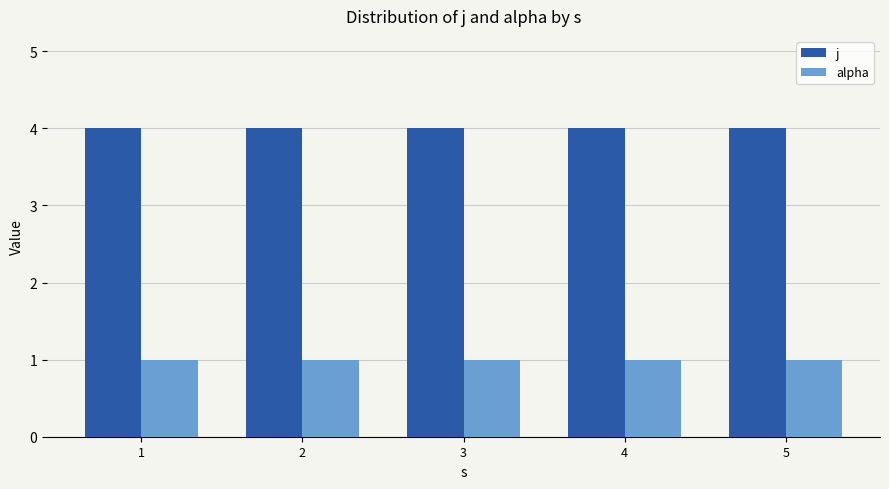

What is the value of the alpha bar at the 3rd from the left?

1